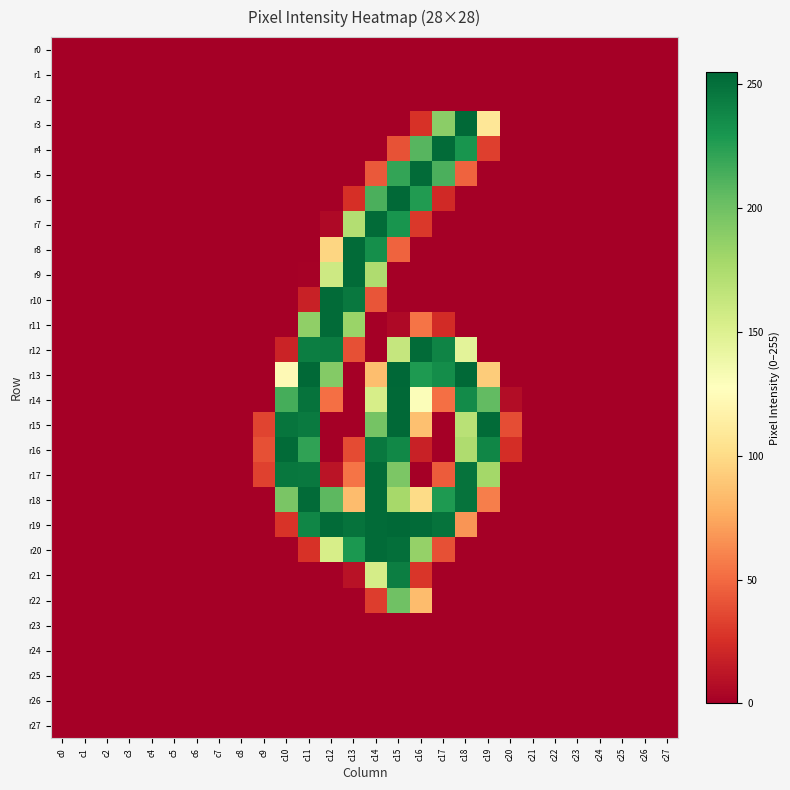

Reading left to right, list all the values displayed in this chart.

r0: c0=0	c1=0	c2=0	c3=0	c4=0	c5=0	c6=0	c7=0	c8=0	c9=0	c10=0	c11=0	c12=0	c13=0	c14=0	c15=0	c16=0	c17=0	c18=0	c19=0	c20=0	c21=0	c22=0	c23=0	c24=0	c25=0	c26=0	c27=0
r1: c0=0	c1=0	c2=0	c3=0	c4=0	c5=0	c6=0	c7=0	c8=0	c9=0	c10=0	c11=0	c12=0	c13=0	c14=0	c15=0	c16=0	c17=0	c18=0	c19=0	c20=0	c21=0	c22=0	c23=0	c24=0	c25=0	c26=0	c27=0
r2: c0=0	c1=0	c2=0	c3=0	c4=0	c5=0	c6=0	c7=0	c8=0	c9=0	c10=0	c11=0	c12=0	c13=0	c14=0	c15=0	c16=0	c17=0	c18=0	c19=0	c20=0	c21=0	c22=0	c23=0	c24=0	c25=0	c26=0	c27=0
r3: c0=0	c1=0	c2=0	c3=0	c4=0	c5=0	c6=0	c7=0	c8=0	c9=0	c10=0	c11=0	c12=0	c13=0	c14=0	c15=0	c16=26	c17=189	c18=254	c19=108	c20=0	c21=0	c22=0	c23=0	c24=0	c25=0	c26=0	c27=0
r4: c0=0	c1=0	c2=0	c3=0	c4=0	c5=0	c6=0	c7=0	c8=0	c9=0	c10=0	c11=0	c12=0	c13=0	c14=0	c15=40	c16=209	c17=253	c18=231	c19=32	c20=0	c21=0	c22=0	c23=0	c24=0	c25=0	c26=0	c27=0
r5: c0=0	c1=0	c2=0	c3=0	c4=0	c5=0	c6=0	c7=0	c8=0	c9=0	c10=0	c11=0	c12=0	c13=0	c14=43	c15=221	c16=253	c17=213	c18=47	c19=0	c20=0	c21=0	c22=0	c23=0	c24=0	c25=0	c26=0	c27=0
r6: c0=0	c1=0	c2=0	c3=0	c4=0	c5=0	c6=0	c7=0	c8=0	c9=0	c10=0	c11=0	c12=0	c13=25	c14=213	c15=254	c16=227	c17=22	c18=0	c19=0	c20=0	c21=0	c22=0	c23=0	c24=0	c25=0	c26=0	c27=0
r7: c0=0	c1=0	c2=0	c3=0	c4=0	c5=0	c6=0	c7=0	c8=0	c9=0	c10=0	c11=0	c12=5	c13=172	c14=253	c15=231	c16=29	c17=0	c18=0	c19=0	c20=0	c21=0	c22=0	c23=0	c24=0	c25=0	c26=0	c27=0
r8: c0=0	c1=0	c2=0	c3=0	c4=0	c5=0	c6=0	c7=0	c8=0	c9=0	c10=0	c11=0	c12=97	c13=253	c14=234	c15=47	c16=0	c17=0	c18=0	c19=0	c20=0	c21=0	c22=0	c23=0	c24=0	c25=0	c26=0	c27=0
r9: c0=0	c1=0	c2=0	c3=0	c4=0	c5=0	c6=0	c7=0	c8=0	c9=0	c10=0	c11=1	c12=159	c13=253	c14=174	c15=0	c16=0	c17=0	c18=0	c19=0	c20=0	c21=0	c22=0	c23=0	c24=0	c25=0	c26=0	c27=0
r10: c0=0	c1=0	c2=0	c3=0	c4=0	c5=0	c6=0	c7=0	c8=0	c9=0	c10=0	c11=18	c12=253	c13=246	c14=41	c15=0	c16=0	c17=0	c18=0	c19=0	c20=0	c21=0	c22=0	c23=0	c24=0	c25=0	c26=0	c27=0
r11: c0=0	c1=0	c2=0	c3=0	c4=0	c5=0	c6=0	c7=0	c8=0	c9=0	c10=0	c11=187	c12=253	c13=183	c14=0	c15=5	c16=54	c17=23	c18=0	c19=0	c20=0	c21=0	c22=0	c23=0	c24=0	c25=0	c26=0	c27=0
r12: c0=0	c1=0	c2=0	c3=0	c4=0	c5=0	c6=0	c7=0	c8=0	c9=0	c10=19	c11=243	c12=244	c13=39	c14=0	c15=163	c16=253	c17=240	c18=146	c19=0	c20=0	c21=0	c22=0	c23=0	c24=0	c25=0	c26=0	c27=0
r13: c0=0	c1=0	c2=0	c3=0	c4=0	c5=0	c6=0	c7=0	c8=0	c9=0	c10=123	c11=254	c12=192	c13=0	c14=85	c15=255	c16=228	c17=235	c18=254	c19=92	c20=0	c21=0	c22=0	c23=0	c24=0	c25=0	c26=0	c27=0
r14: c0=0	c1=0	c2=0	c3=0	c4=0	c5=0	c6=0	c7=0	c8=0	c9=0	c10=215	c11=249	c12=52	c13=0	c14=154	c15=254	c16=130	c17=52	c18=236	c19=205	c20=7	c21=0	c22=0	c23=0	c24=0	c25=0	c26=0	c27=0
r15: c0=0	c1=0	c2=0	c3=0	c4=0	c5=0	c6=0	c7=0	c8=0	c9=34	c10=248	c11=245	c12=0	c13=0	c14=198	c15=254	c16=86	c17=0	c18=169	c19=253	c20=38	c21=0	c22=0	c23=0	c24=0	c25=0	c26=0	c27=0
r16: c0=0	c1=0	c2=0	c3=0	c4=0	c5=0	c6=0	c7=0	c8=0	c9=39	c10=253	c11=222	c12=0	c13=37	c14=246	c15=238	c16=18	c17=0	c18=174	c19=239	c20=24	c21=0	c22=0	c23=0	c24=0	c25=0	c26=0	c27=0
r17: c0=0	c1=0	c2=0	c3=0	c4=0	c5=0	c6=0	c7=0	c8=0	c9=33	c10=247	c11=246	c12=11	c13=54	c14=253	c15=195	c16=0	c17=44	c18=249	c19=179	c20=0	c21=0	c22=0	c23=0	c24=0	c25=0	c26=0	c27=0
r18: c0=0	c1=0	c2=0	c3=0	c4=0	c5=0	c6=0	c7=0	c8=0	c9=0	c10=196	c11=253	c12=207	c13=84	c14=253	c15=178	c16=100	c17=228	c18=249	c19=58	c20=0	c21=0	c22=0	c23=0	c24=0	c25=0	c26=0	c27=0
r19: c0=0	c1=0	c2=0	c3=0	c4=0	c5=0	c6=0	c7=0	c8=0	c9=0	c10=27	c11=239	c12=253	c13=249	c14=253	c15=254	c16=253	c17=249	c18=67	c19=0	c20=0	c21=0	c22=0	c23=0	c24=0	c25=0	c26=0	c27=0
r20: c0=0	c1=0	c2=0	c3=0	c4=0	c5=0	c6=0	c7=0	c8=0	c9=0	c10=0	c11=26	c12=154	c13=229	c14=253	c15=251	c16=185	c17=39	c18=0	c19=0	c20=0	c21=0	c22=0	c23=0	c24=0	c25=0	c26=0	c27=0
r21: c0=0	c1=0	c2=0	c3=0	c4=0	c5=0	c6=0	c7=0	c8=0	c9=0	c10=0	c11=0	c12=0	c13=10	c14=155	c15=243	c16=28	c17=0	c18=0	c19=0	c20=0	c21=0	c22=0	c23=0	c24=0	c25=0	c26=0	c27=0
r22: c0=0	c1=0	c2=0	c3=0	c4=0	c5=0	c6=0	c7=0	c8=0	c9=0	c10=0	c11=0	c12=0	c13=0	c14=31	c15=200	c16=84	c17=0	c18=0	c19=0	c20=0	c21=0	c22=0	c23=0	c24=0	c25=0	c26=0	c27=0
r23: c0=0	c1=0	c2=0	c3=0	c4=0	c5=0	c6=0	c7=0	c8=0	c9=0	c10=0	c11=0	c12=0	c13=0	c14=0	c15=0	c16=0	c17=0	c18=0	c19=0	c20=0	c21=0	c22=0	c23=0	c24=0	c25=0	c26=0	c27=0
r24: c0=0	c1=0	c2=0	c3=0	c4=0	c5=0	c6=0	c7=0	c8=0	c9=0	c10=0	c11=0	c12=0	c13=0	c14=0	c15=0	c16=0	c17=0	c18=0	c19=0	c20=0	c21=0	c22=0	c23=0	c24=0	c25=0	c26=0	c27=0
r25: c0=0	c1=0	c2=0	c3=0	c4=0	c5=0	c6=0	c7=0	c8=0	c9=0	c10=0	c11=0	c12=0	c13=0	c14=0	c15=0	c16=0	c17=0	c18=0	c19=0	c20=0	c21=0	c22=0	c23=0	c24=0	c25=0	c26=0	c27=0
r26: c0=0	c1=0	c2=0	c3=0	c4=0	c5=0	c6=0	c7=0	c8=0	c9=0	c10=0	c11=0	c12=0	c13=0	c14=0	c15=0	c16=0	c17=0	c18=0	c19=0	c20=0	c21=0	c22=0	c23=0	c24=0	c25=0	c26=0	c27=0
r27: c0=0	c1=0	c2=0	c3=0	c4=0	c5=0	c6=0	c7=0	c8=0	c9=0	c10=0	c11=0	c12=0	c13=0	c14=0	c15=0	c16=0	c17=0	c18=0	c19=0	c20=0	c21=0	c22=0	c23=0	c24=0	c25=0	c26=0	c27=0